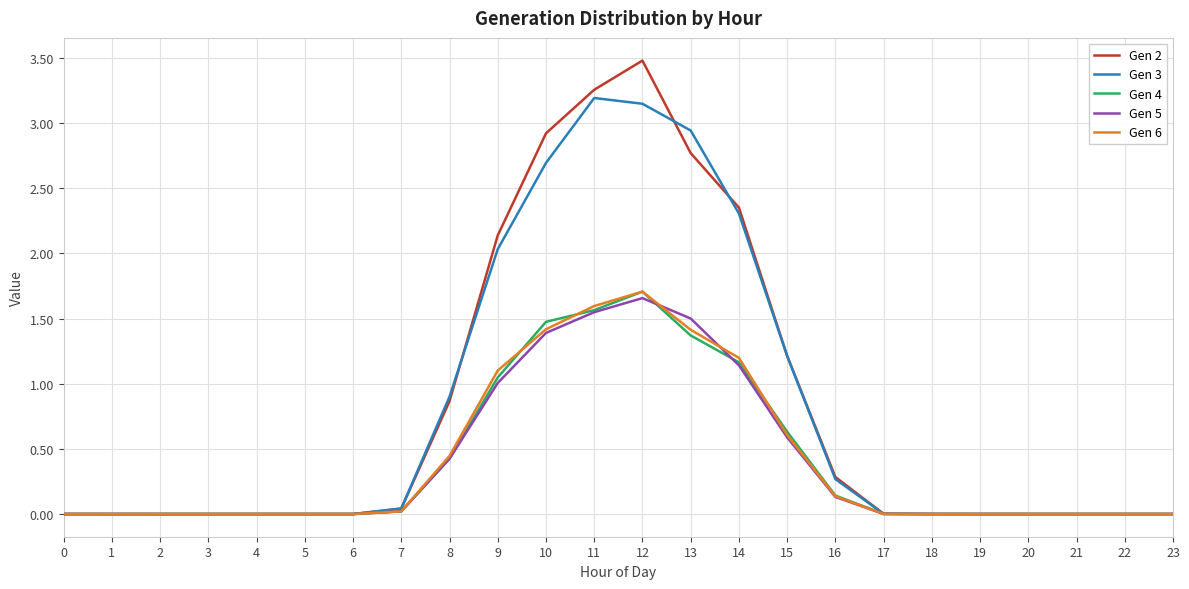

At which category is the sum across all series the highest?

12